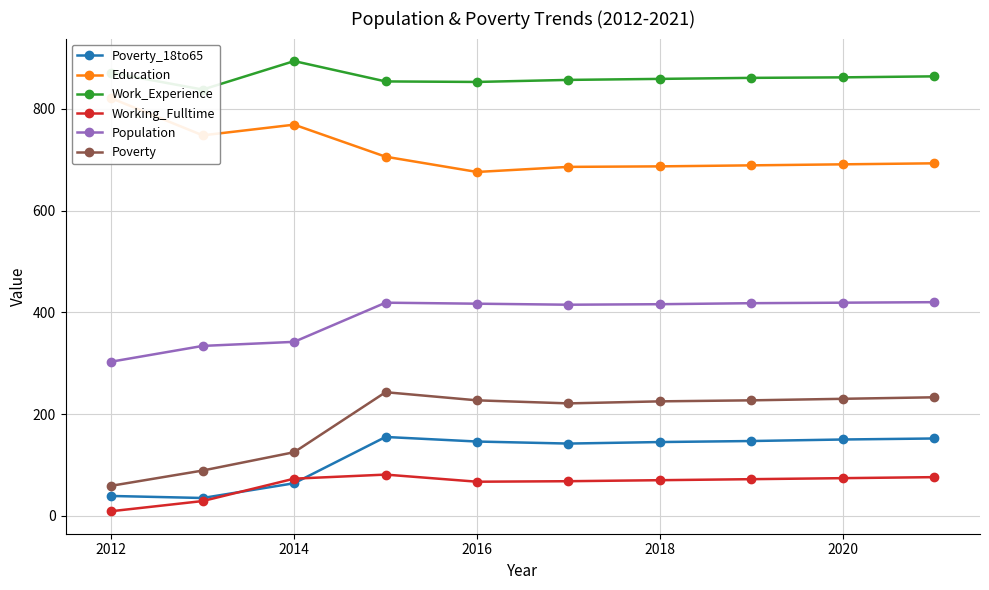

How many interior local valleys does the Poverty_18to65 series have?

2